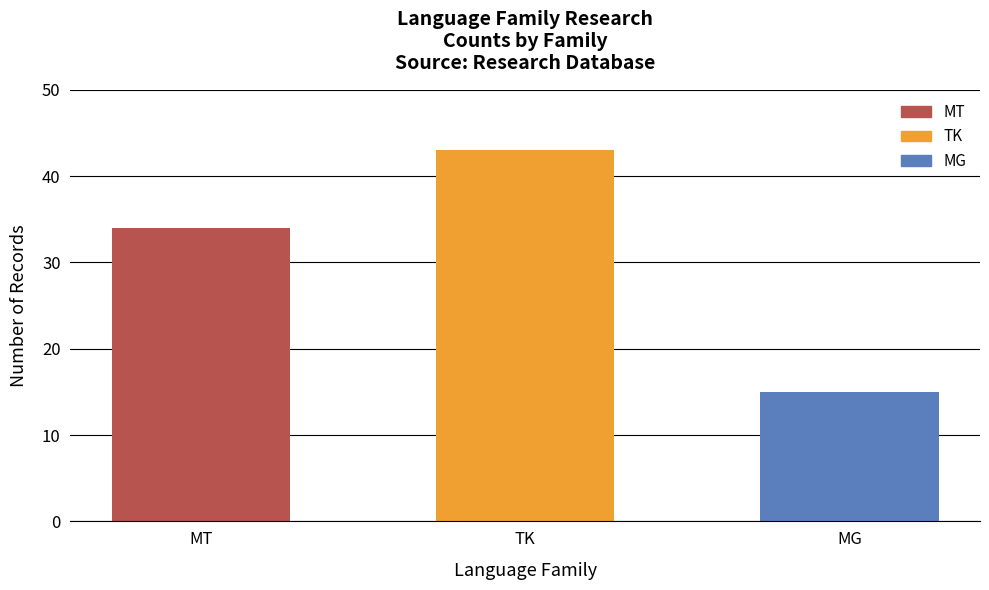

Between MG and MT, which is larger?

MT